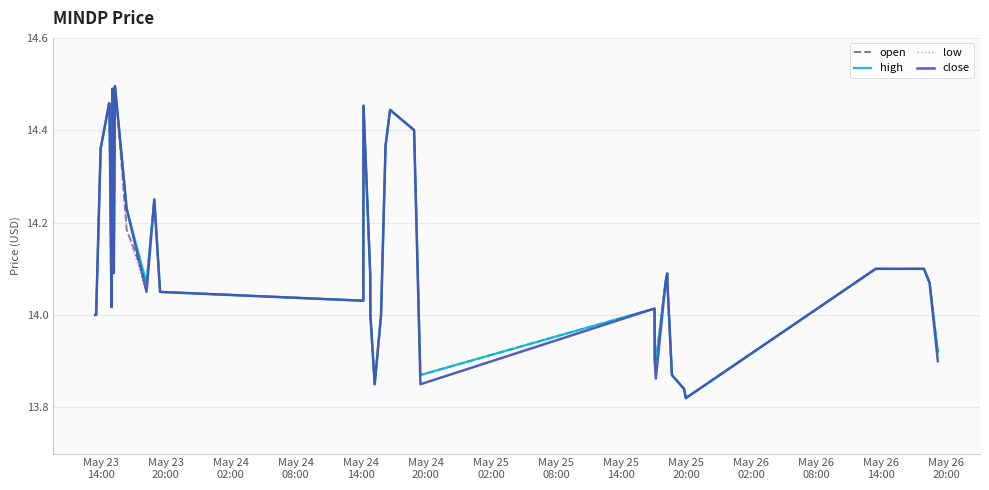

Does the chart display data point markers on the line(s)?

No